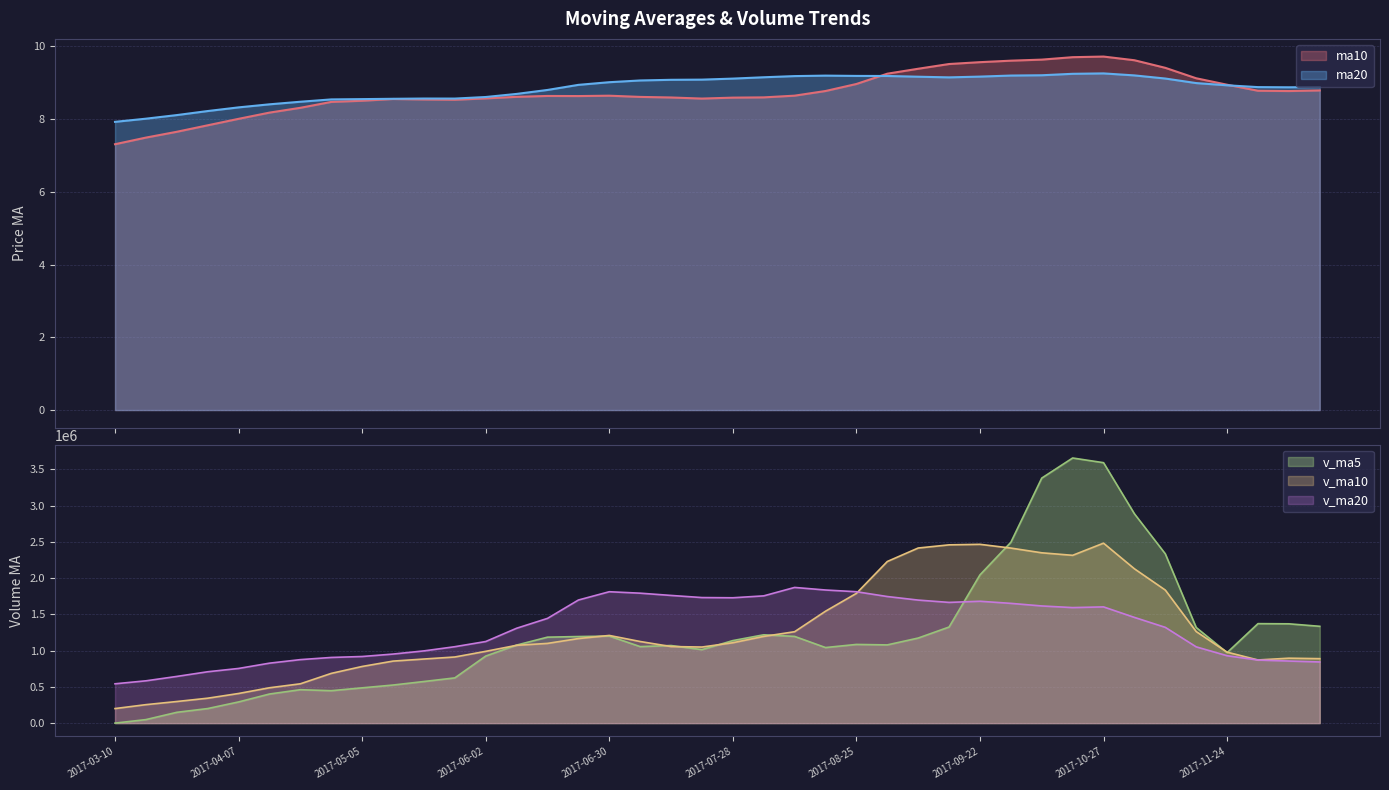

Is the value of ma20 at 2017-08-11 greater than the value of ma10 at 2017-09-08?

No